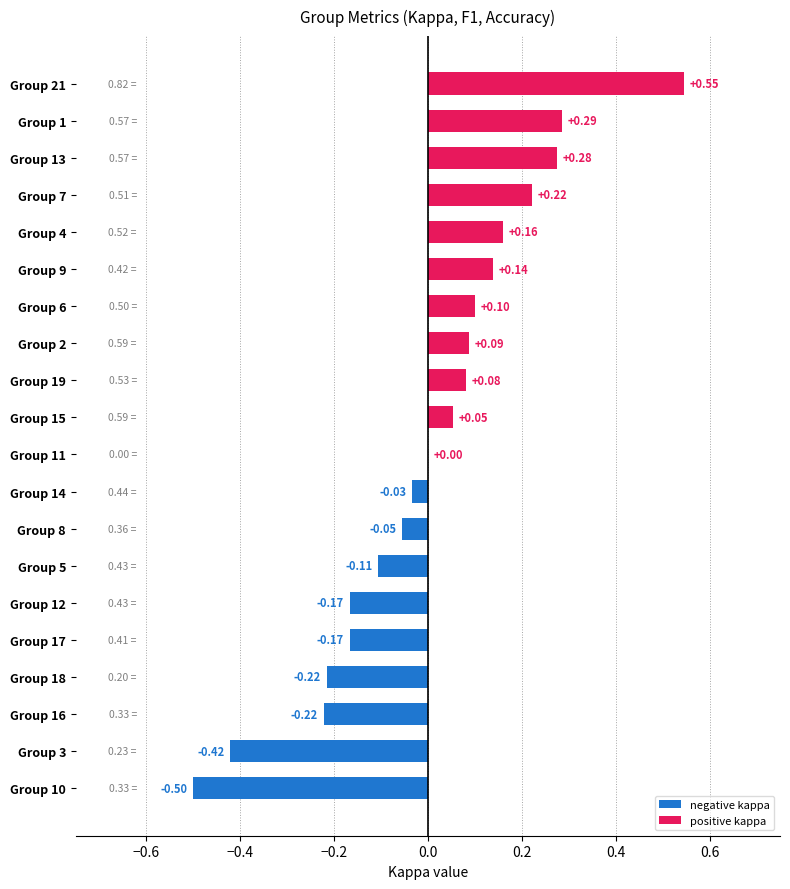

Count the number of data series in this chart.

1